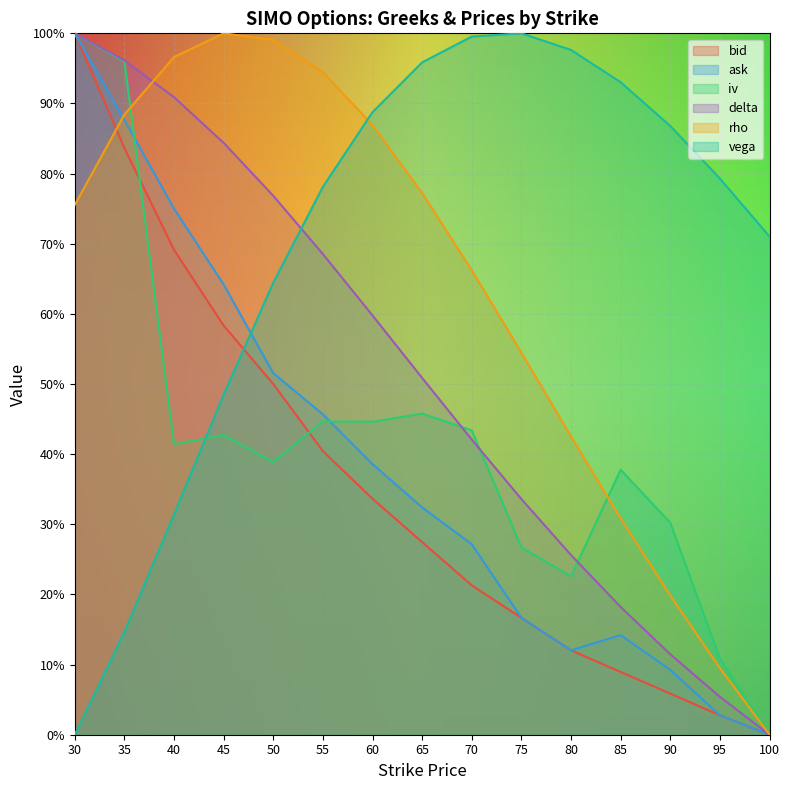

What is the difference between the maximum and second lowest values in the ask series?

1.0